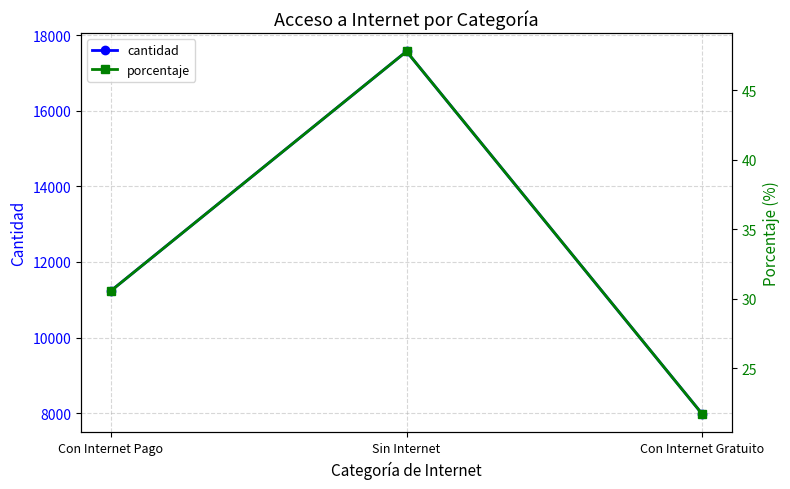

Reading right to left, list all the values displayed in this chart.

cantidad: Con Internet Gratuito=7973.0	Sin Internet=17568.0	Con Internet Pago=11231.0
porcentaje: Con Internet Gratuito=21.7	Sin Internet=47.8	Con Internet Pago=30.5